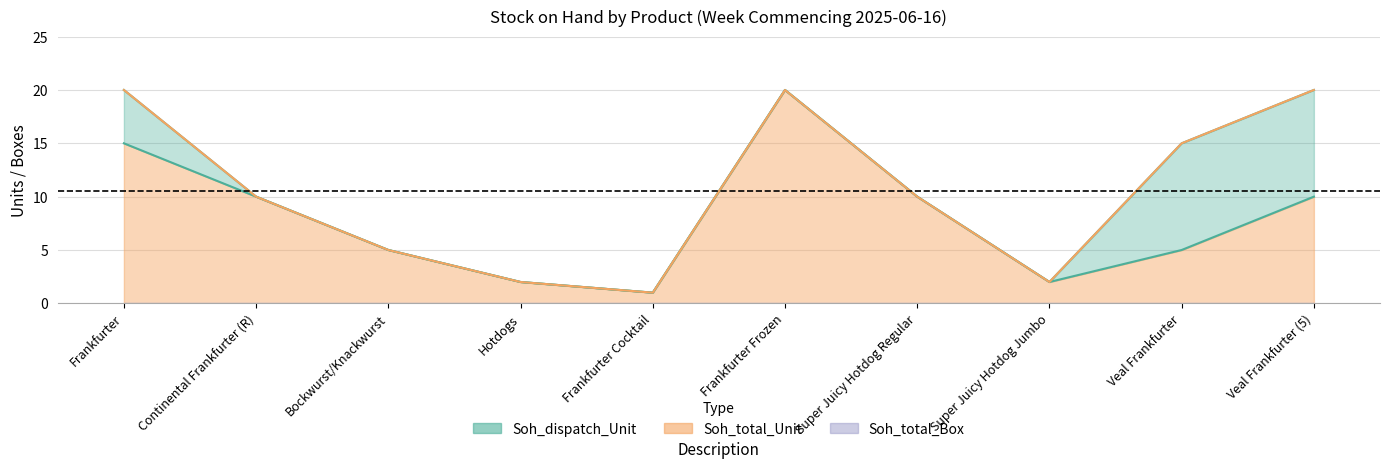

At which category is the sum across all series the highest?

Frankfurter Frozen